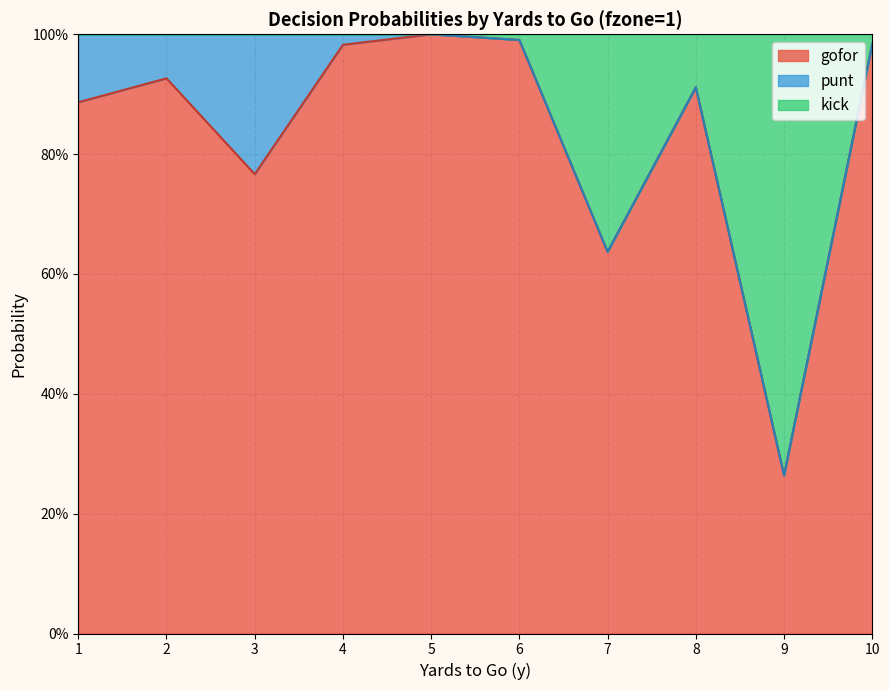

What are all the series names shown in the legend?

gofor, punt, kick